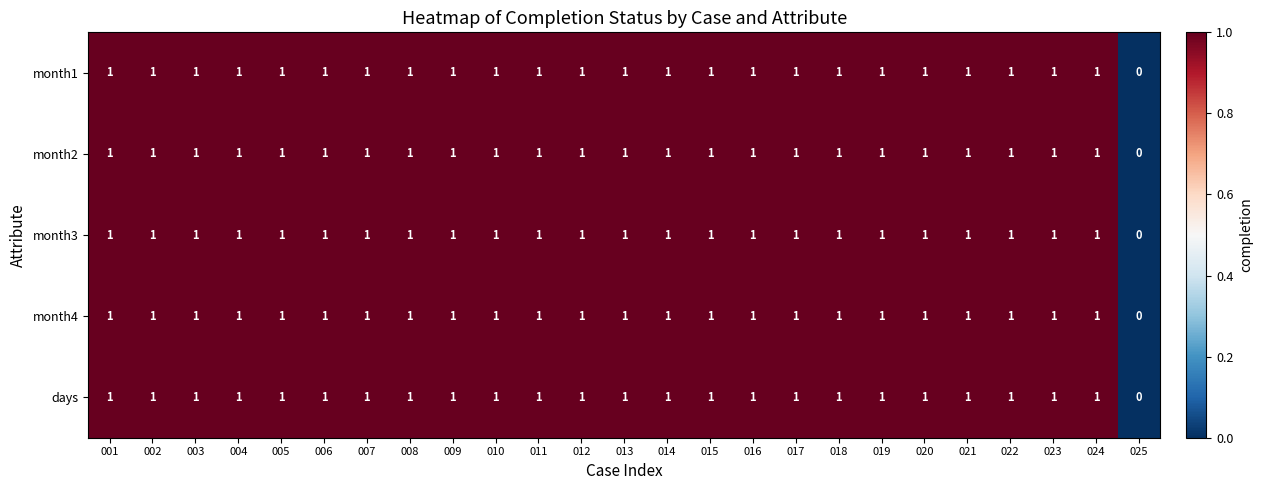

How many data points does each series have?

25